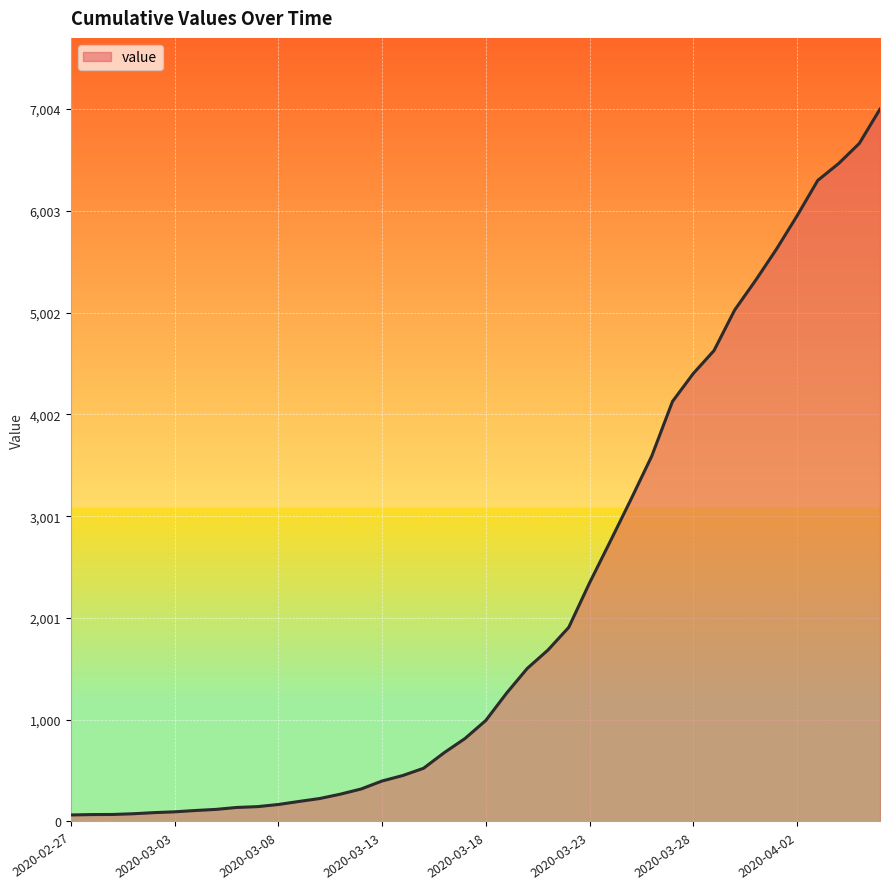

What is the difference between the maximum and minimum values?

6940